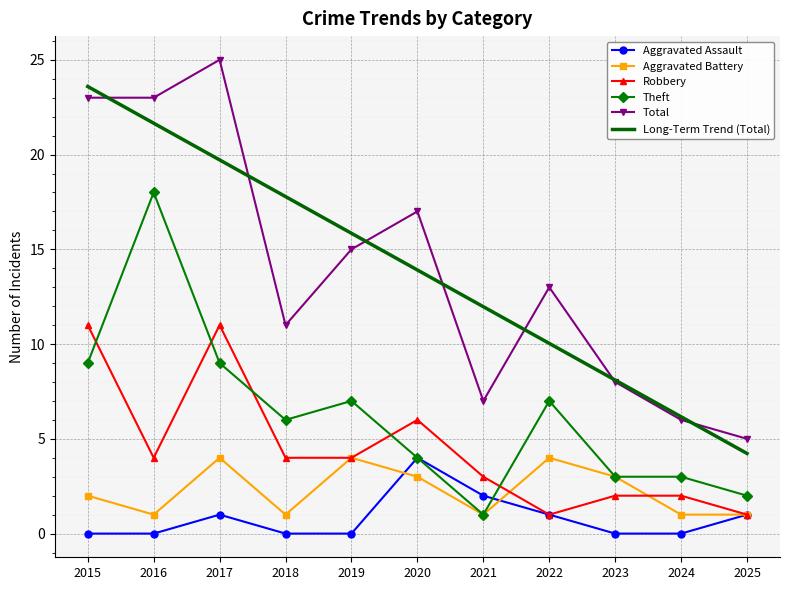

Is the value of Long-Term Trend (Total) at 2016 greater than the value of Robbery at 2020?

Yes